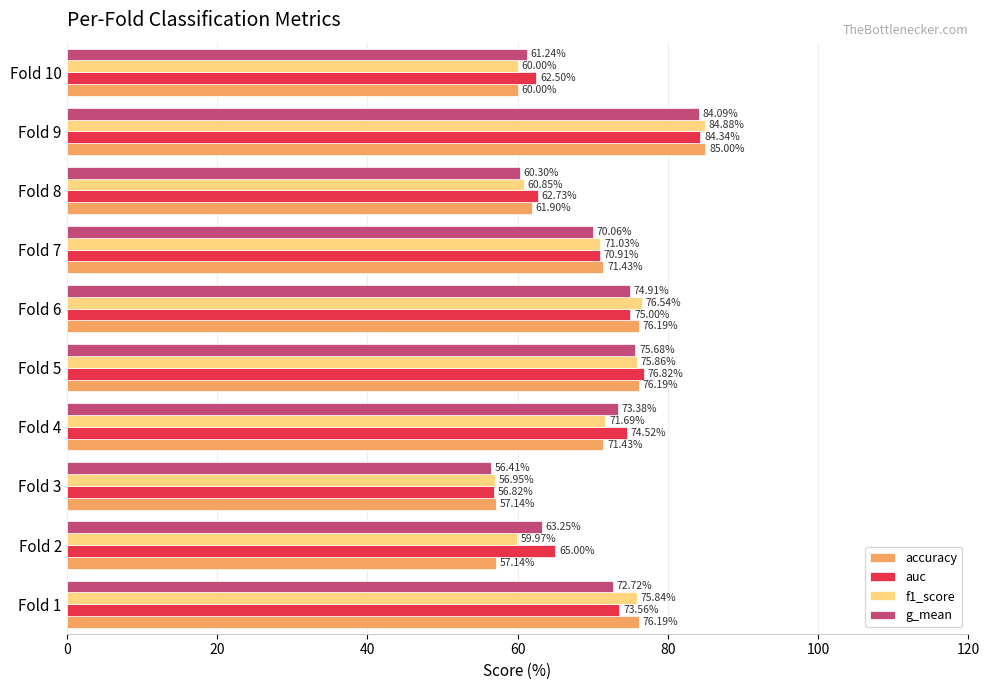

What is the difference between the second highest and minimum values in the accuracy series?

19.0